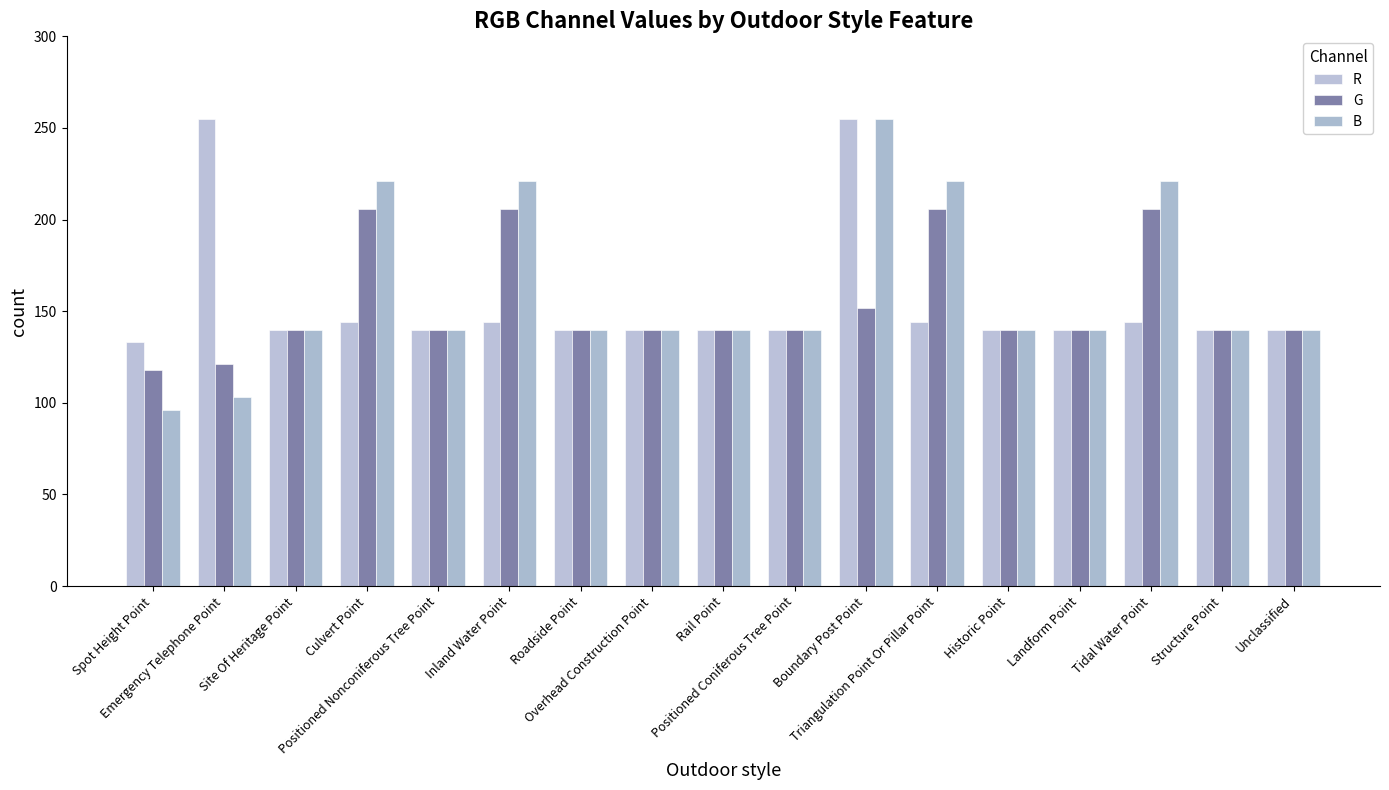

True or false: G has a value of 140 at Structure Point.

True